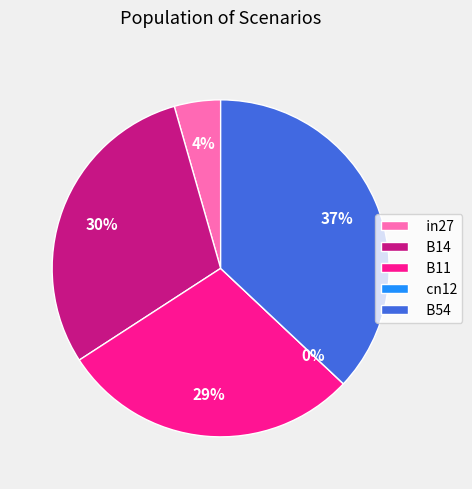

Is B11 the majority of the pie?

No